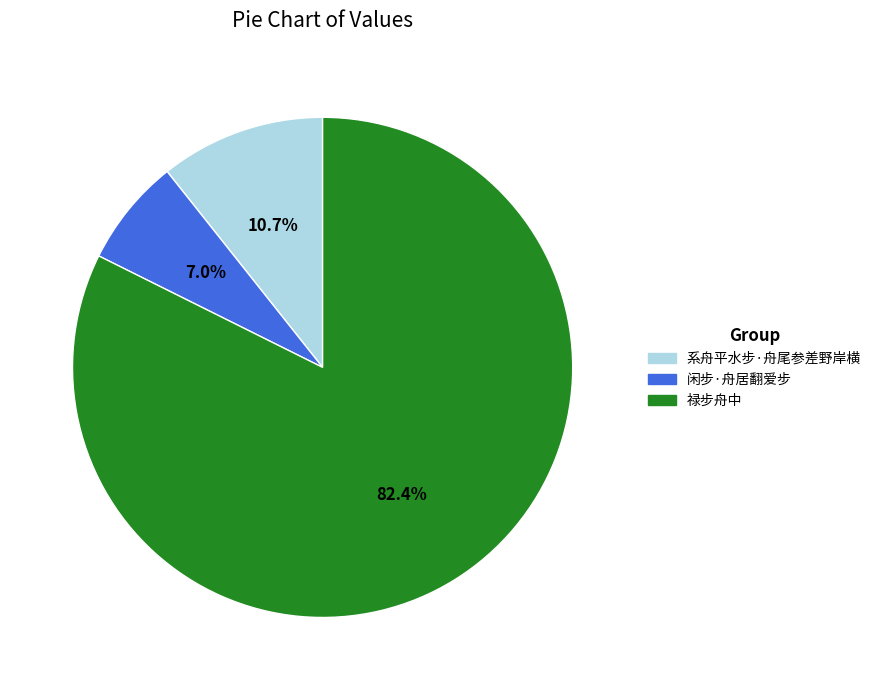

How many slices are in this pie chart?

3